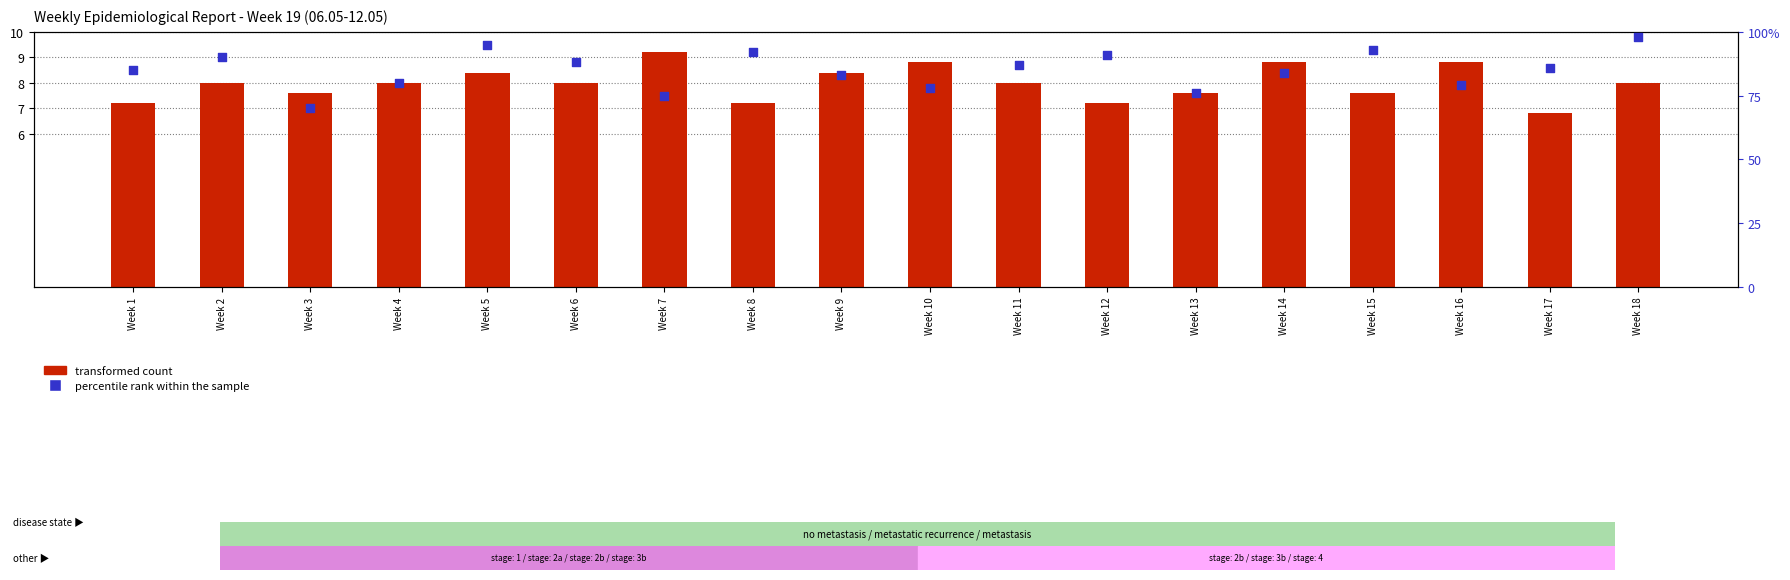

Which series reaches the maximum Y coordinate?

percentile rank within the sample